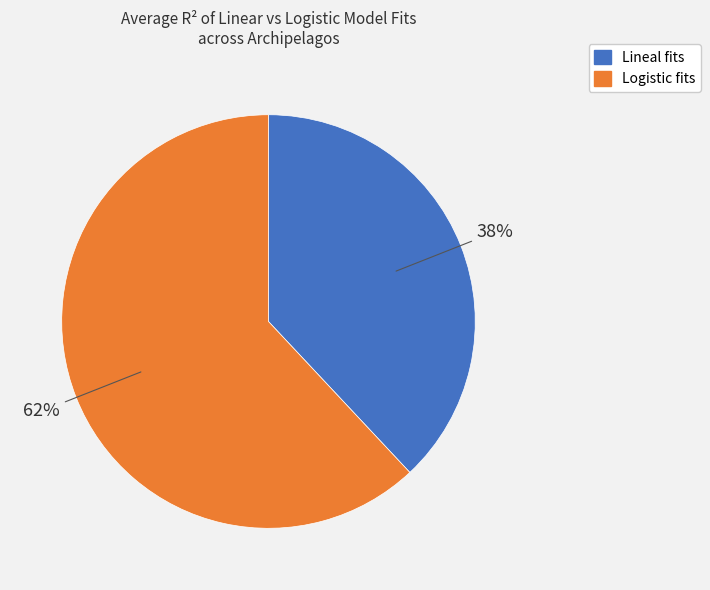

To the nearest percent, what is the difference between the largest and smallest slice percentages?

24%